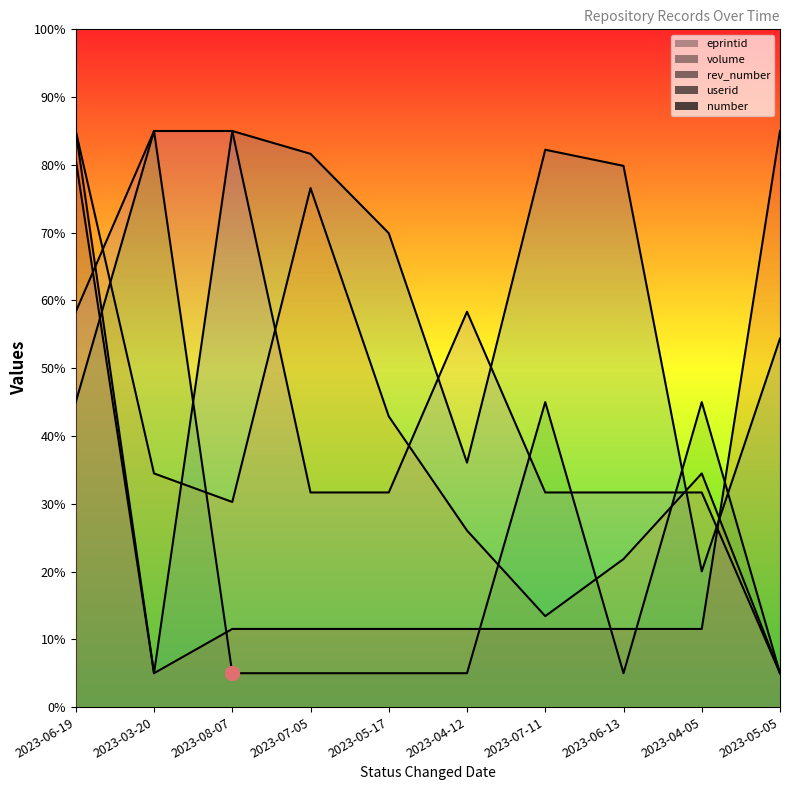

Between 2023-07-05 and 2023-04-12, which series saw the biggest shift?

volume